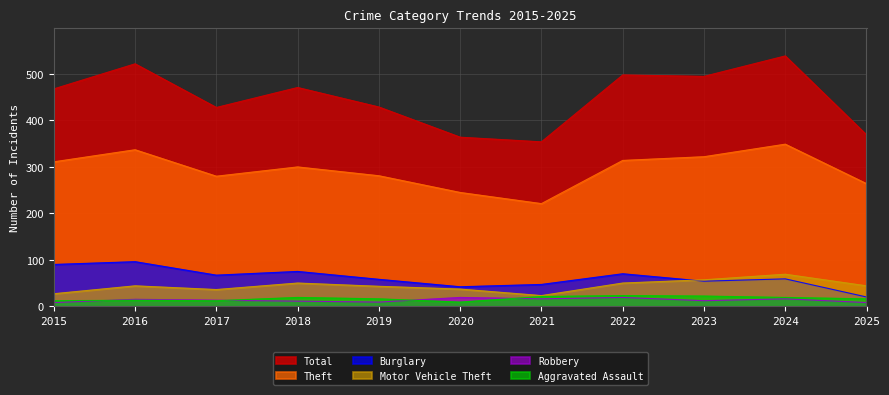

What is the value of the Robbery point at the 4th from the left?

11